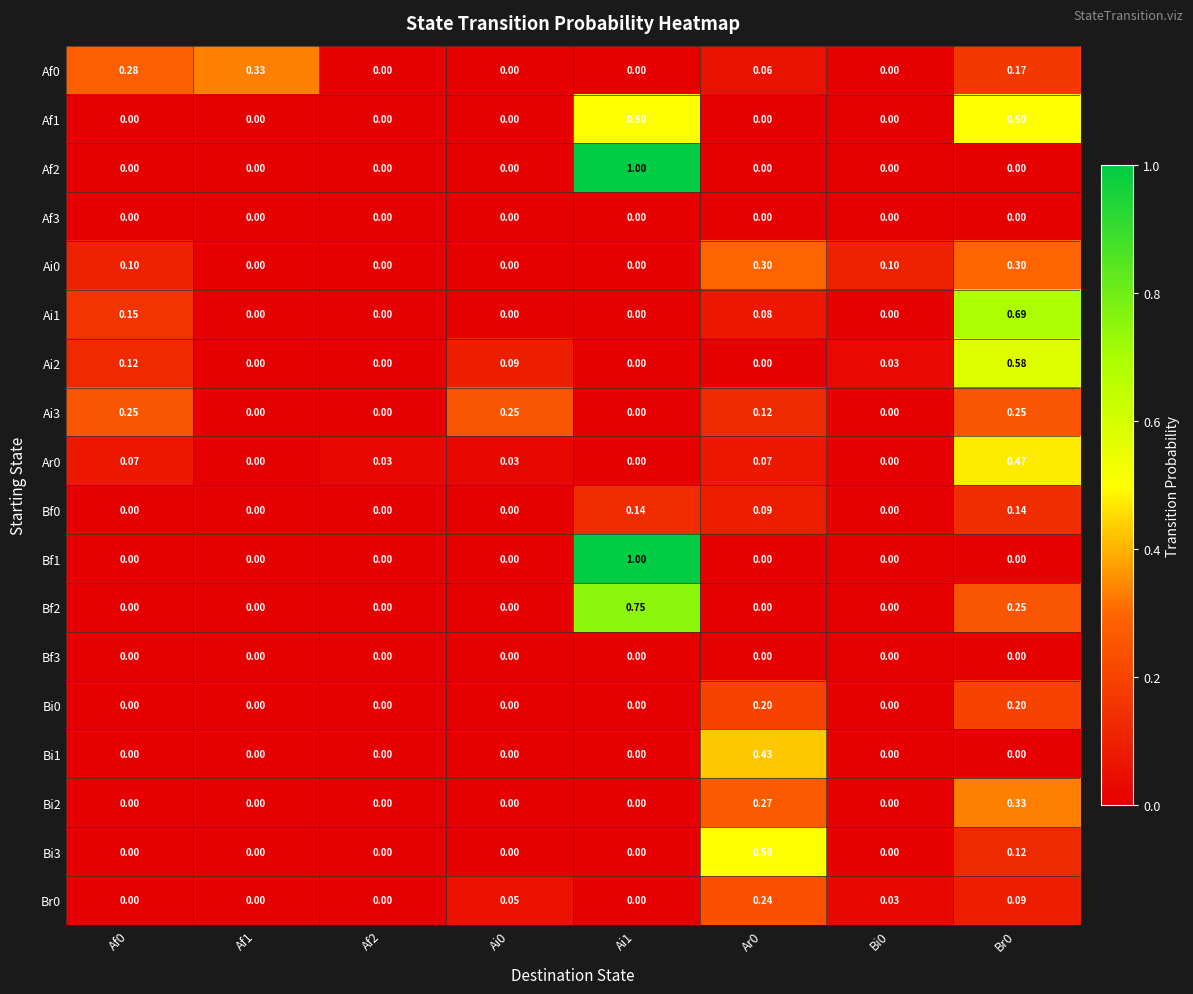

Is the value of Bf0 at Br0 greater than the value of Bf1 at Ar0?

Yes